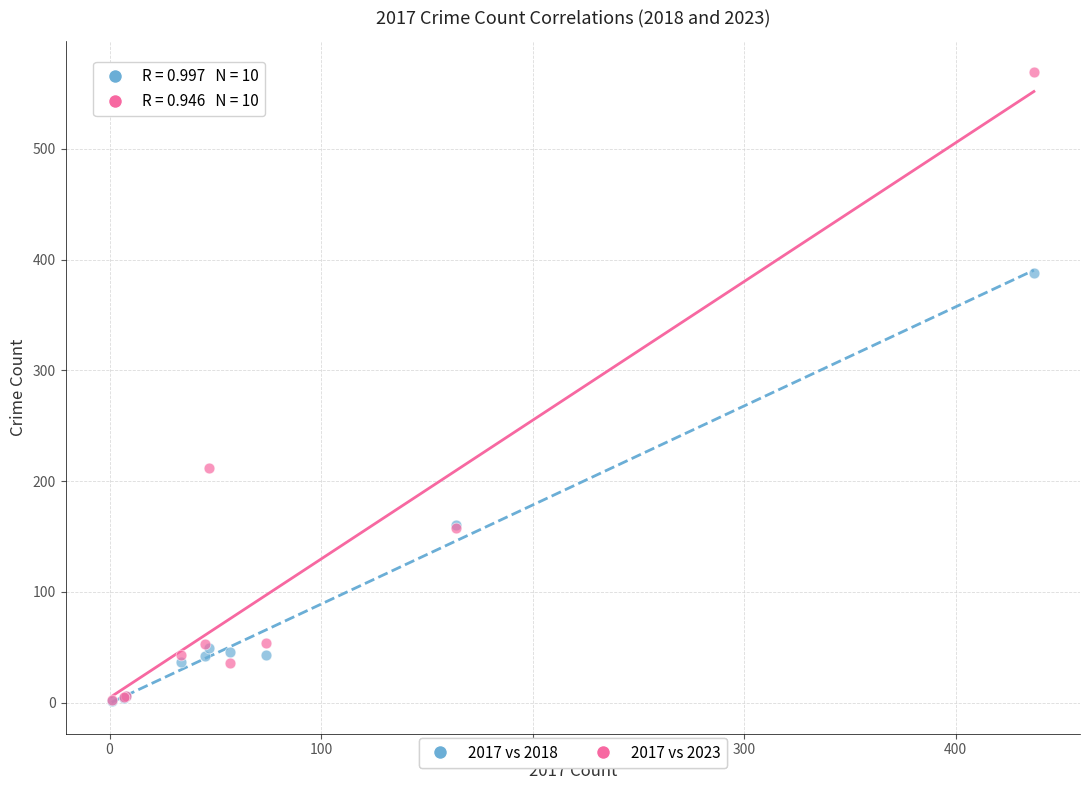

Across all series, what Y value is closest to 285?

212